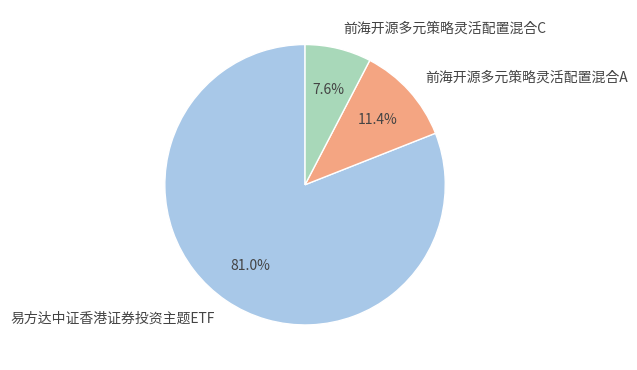

What is the smallest slice in the pie chart?

前海开源多元策略灵活配置混合C